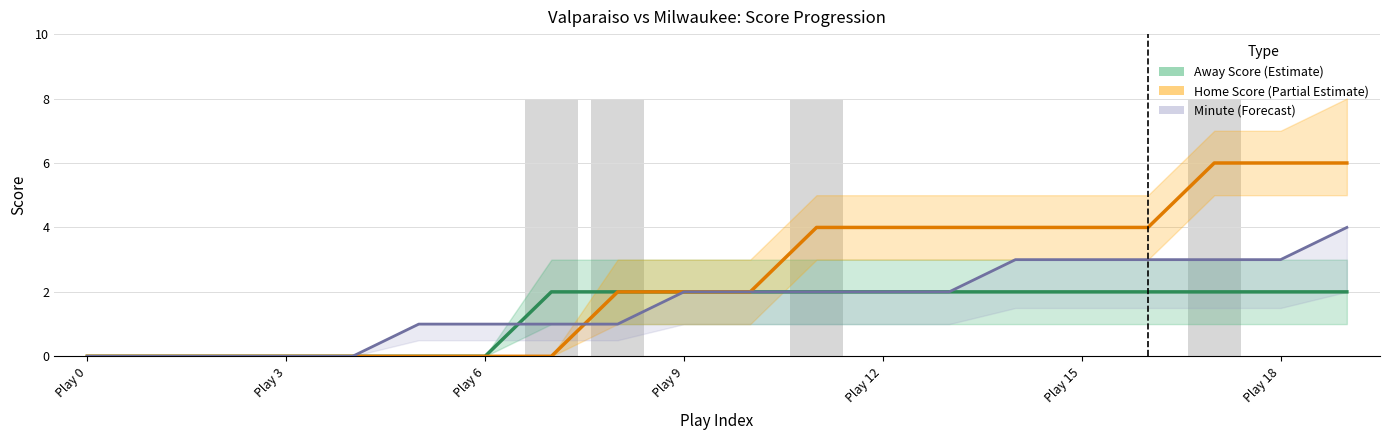

Reading left to right, extract all data points from this chart.

Away Score (Estimate): 0	0	0	0	0	0	0	2	2	2	2	2	2	2	2	2	2	2	2	2
Home Score (Partial Estimate): 0	0	0	0	0	0	0	0	2	2	2	4	4	4	4	4	4	6	6	6
Minute (Forecast): 0	0	0	0	0	1	1	1	1	2	2	2	2	2	3	3	3	3	3	4